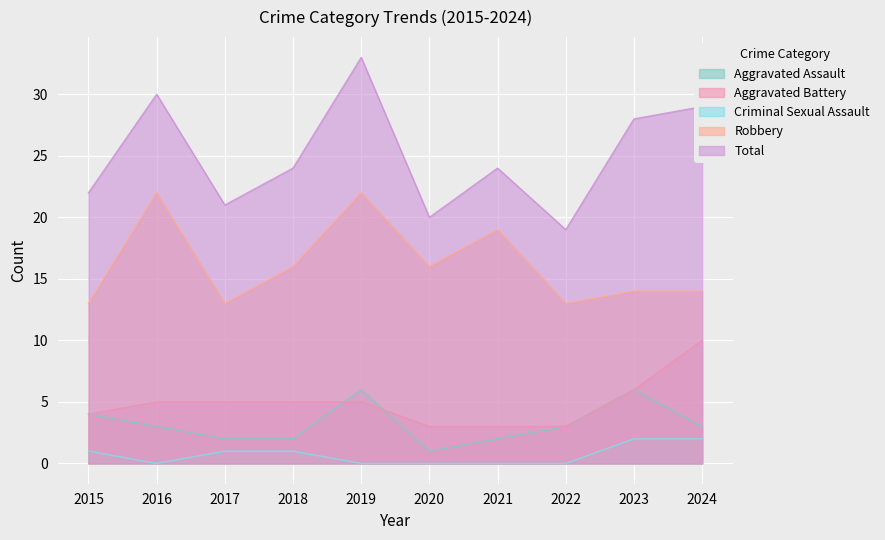

What is the difference between the highest and lowest values at 2018?

23